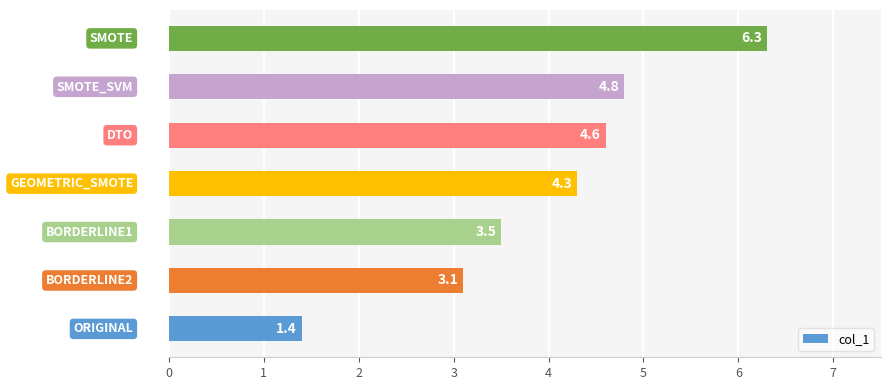

What is the maximum value shown in the chart?

6.3